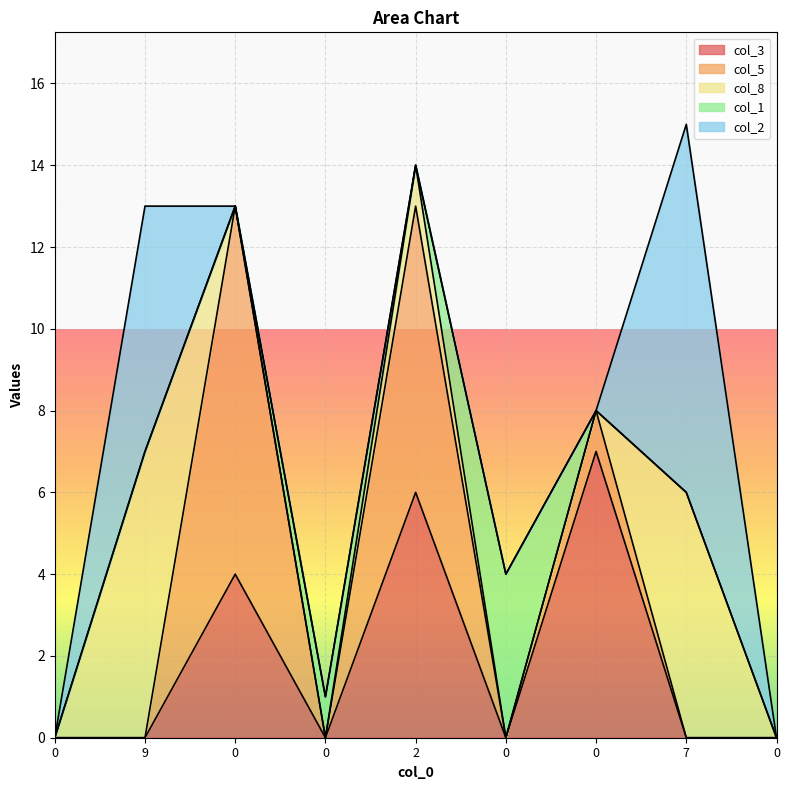

True or false: col_8 has a value of -4 at 0.

False